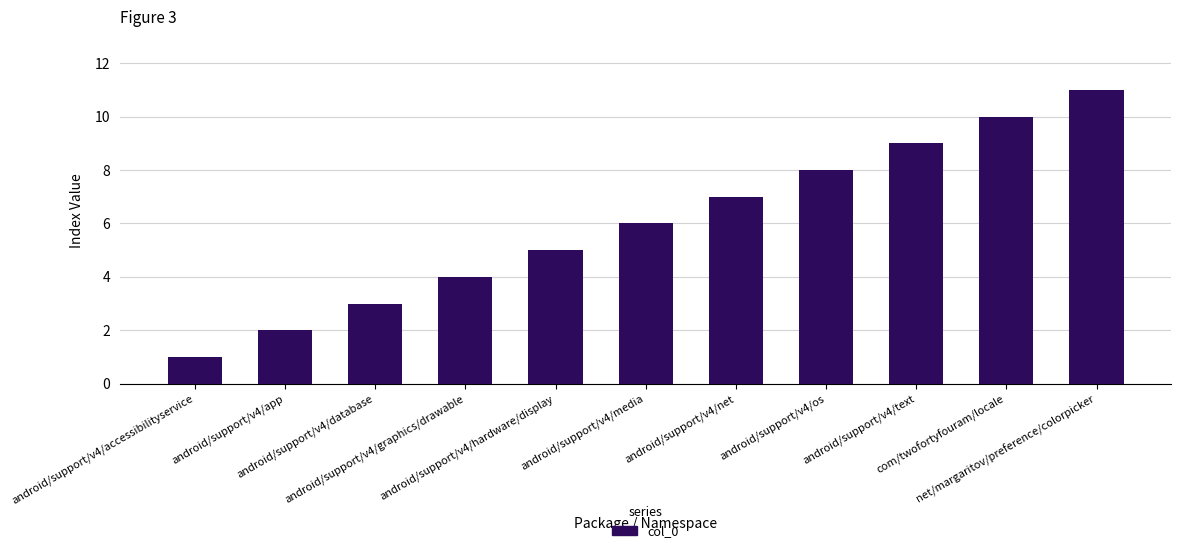

Read the value at android/support/v4/text.

9